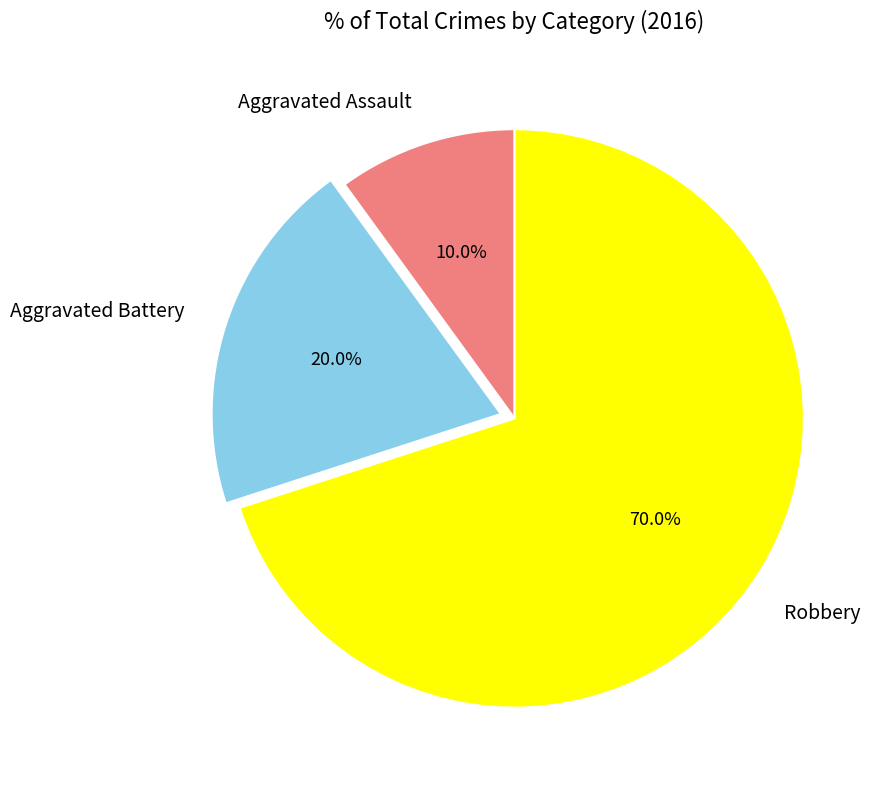

To the nearest percent, what is the difference between the Aggravated Battery and Aggravated Assault slice percentages?

10%